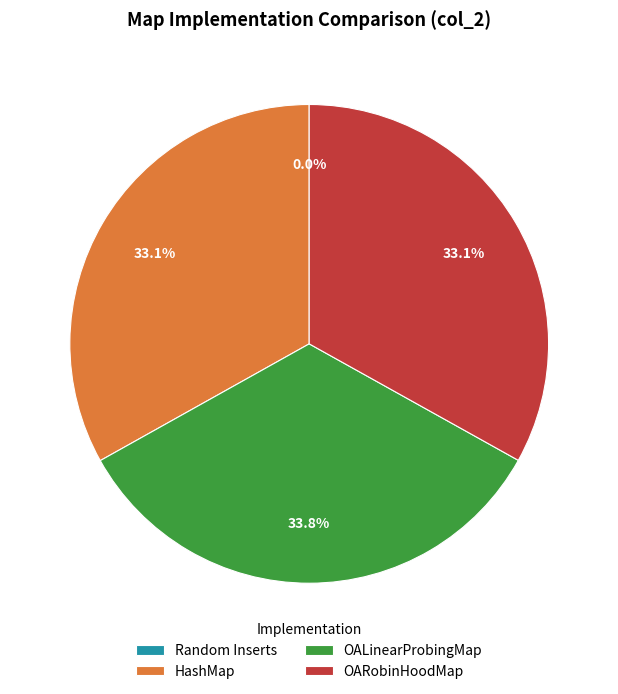

Which has a higher value, HashMap or OALinearProbingMap?

OALinearProbingMap